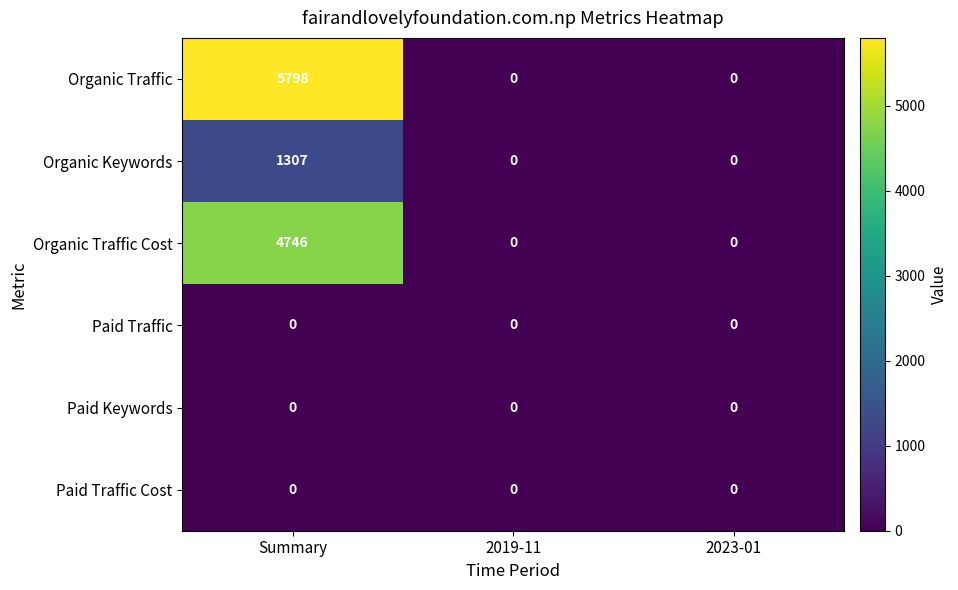

Between Summary and 2019-11, which series saw the biggest shift?

Organic Traffic